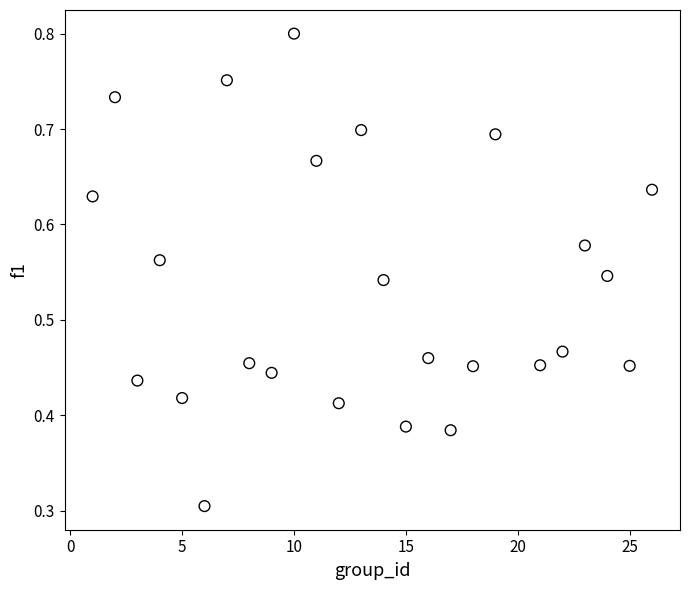

What Y value in the scatter plot is closest to 0?

0.3